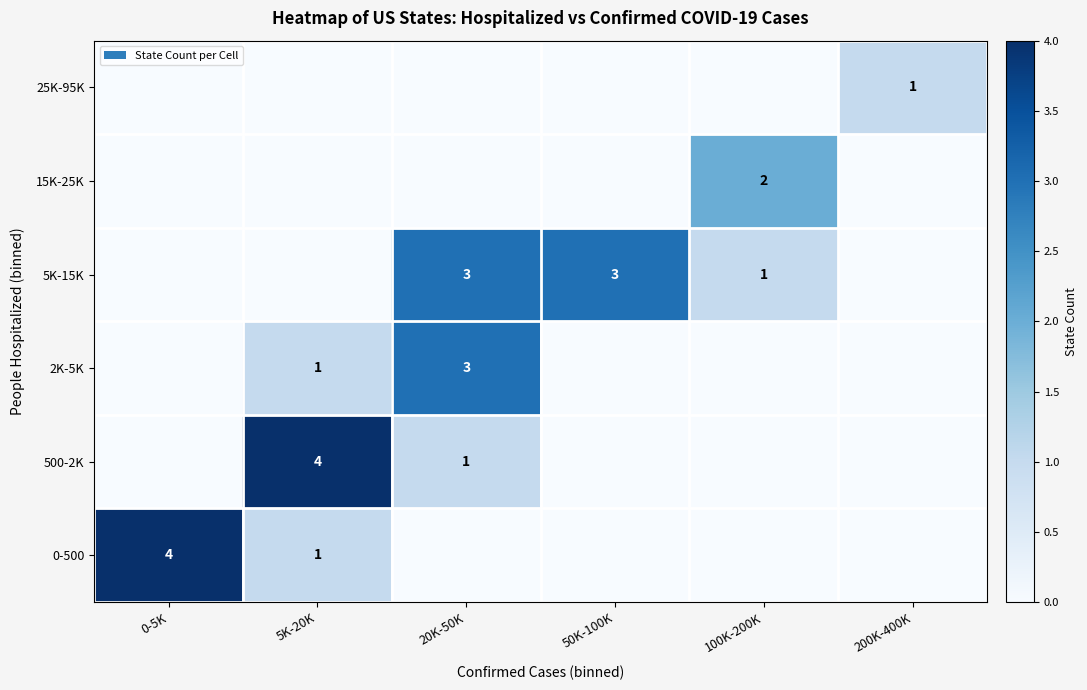

What is the difference between the highest and lowest values at 20K-50K?

3